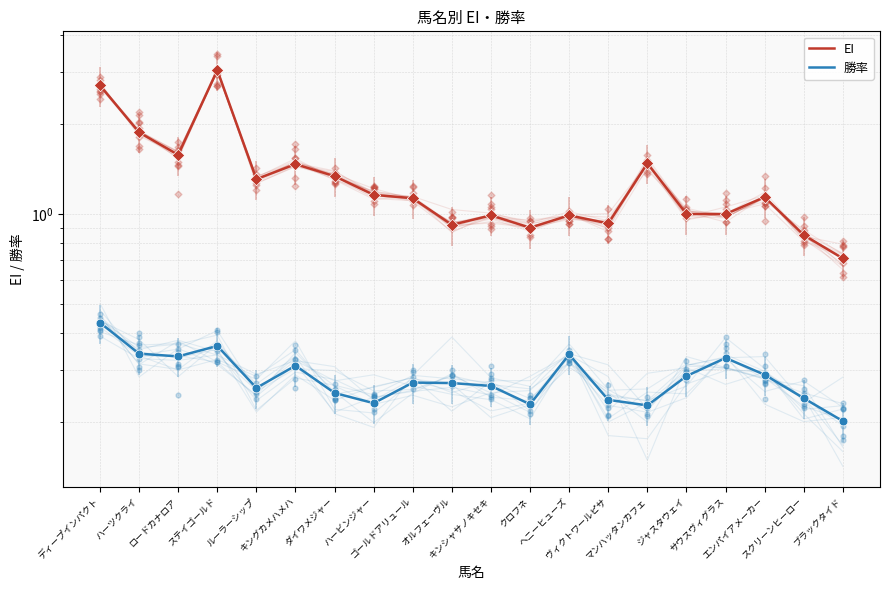

Which series has the largest Y range (max minus min)?

EI